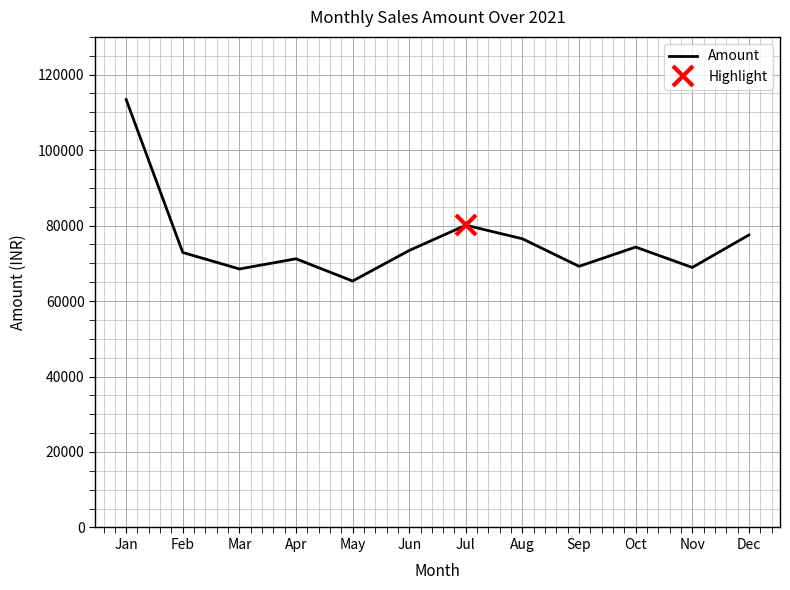

What is the minimum value shown in the chart?

65300